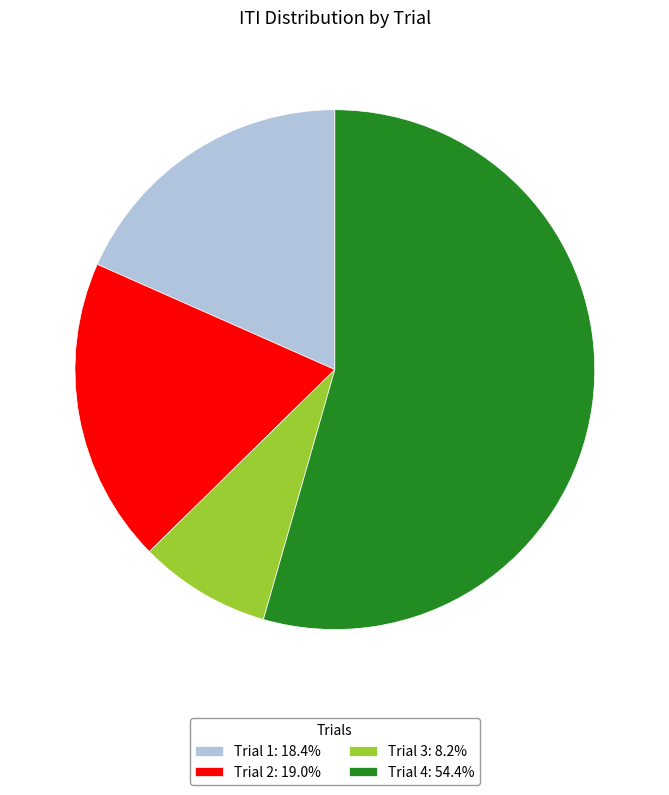

True or false: Trial 2 accounts for 5% of the total.

False